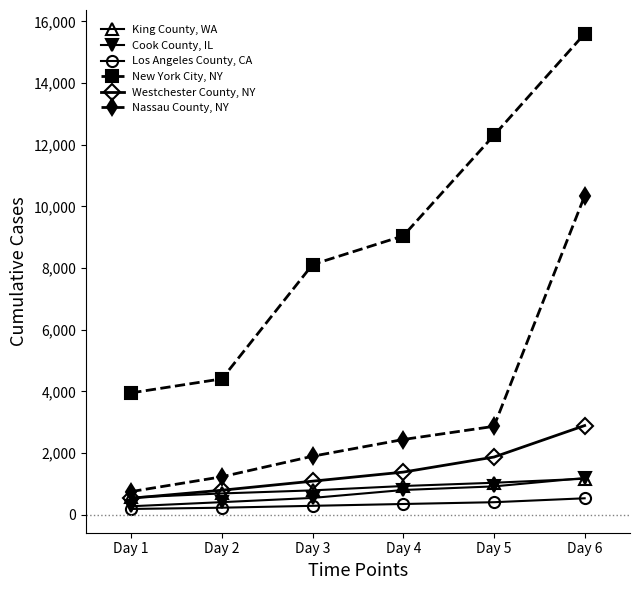

What is the value of the King County, WA point at the 2nd from the left?

693